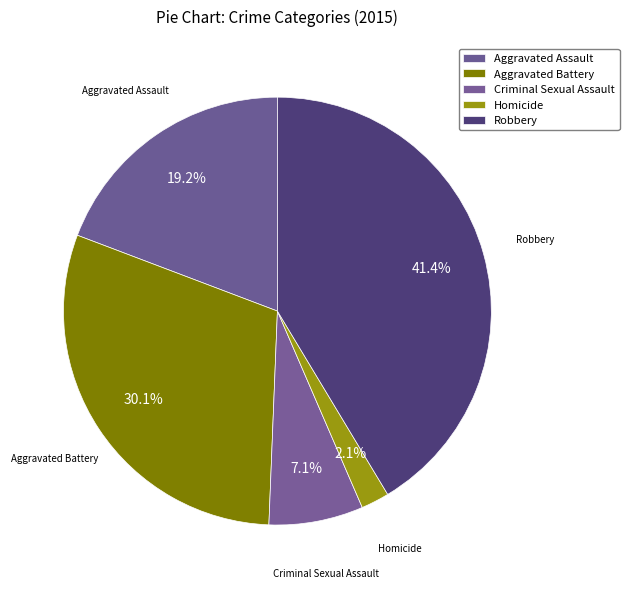

How many segments does this pie chart have?

5